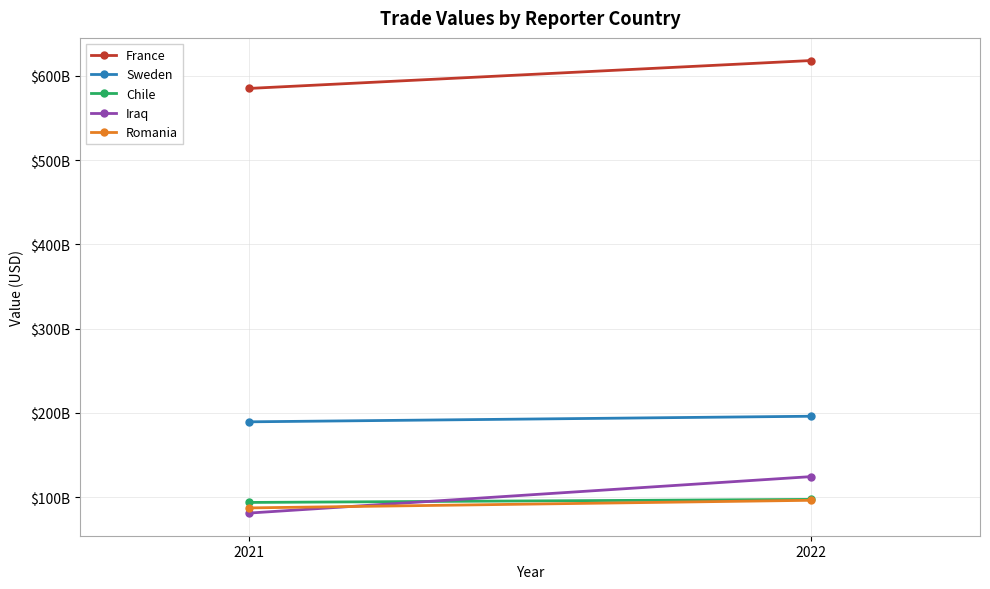

Count the Romania values in the range 87388114896 to 96437281520.

2